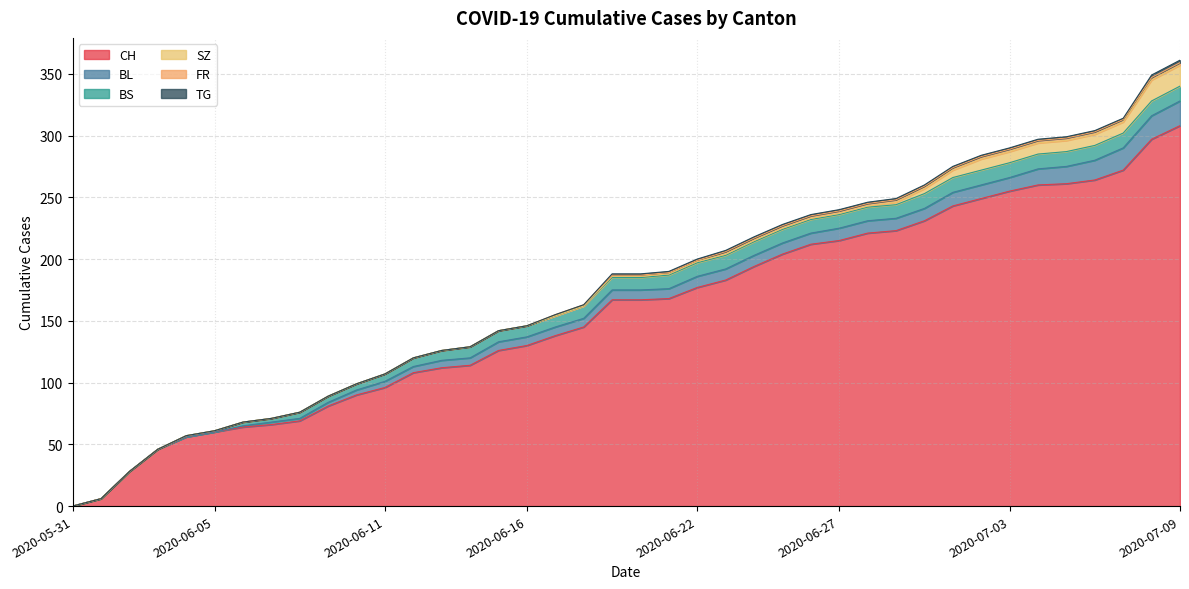

True or false: BL has more than 0 interior local peaks.

False